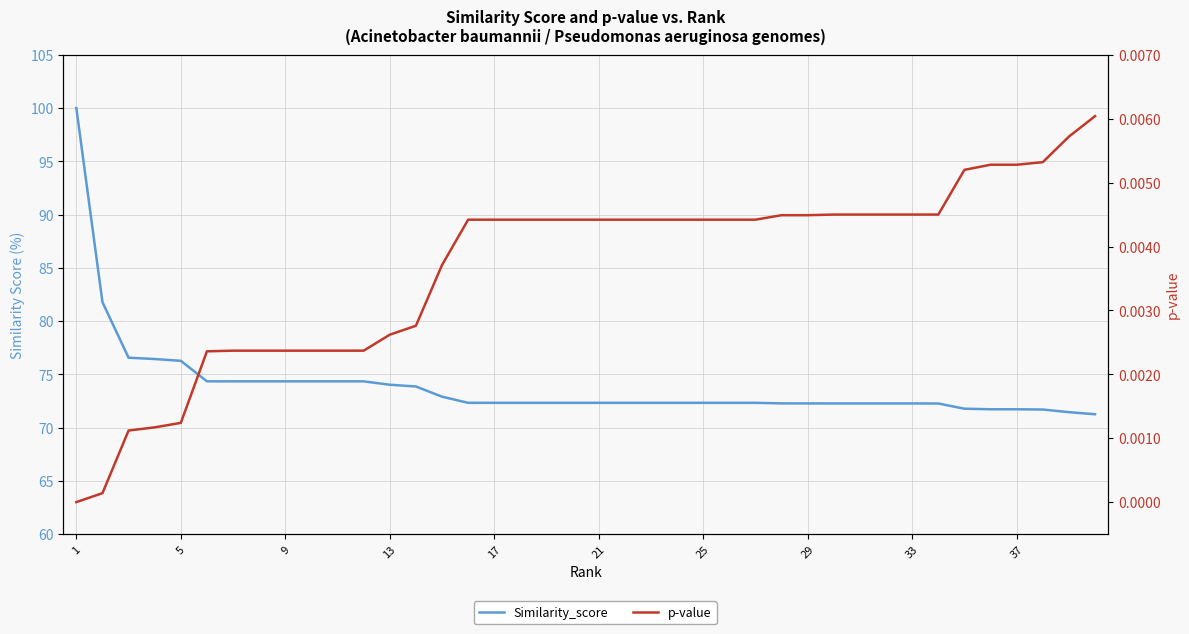

Count the number of categories in the chart.

40